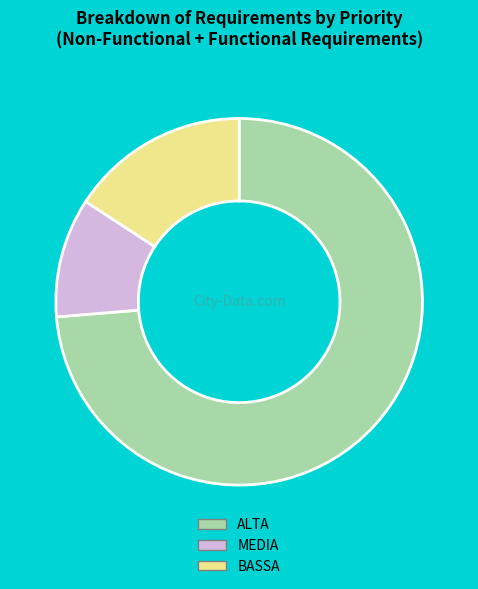

Combined, do MEDIA and BASSA account for over 50%?

No